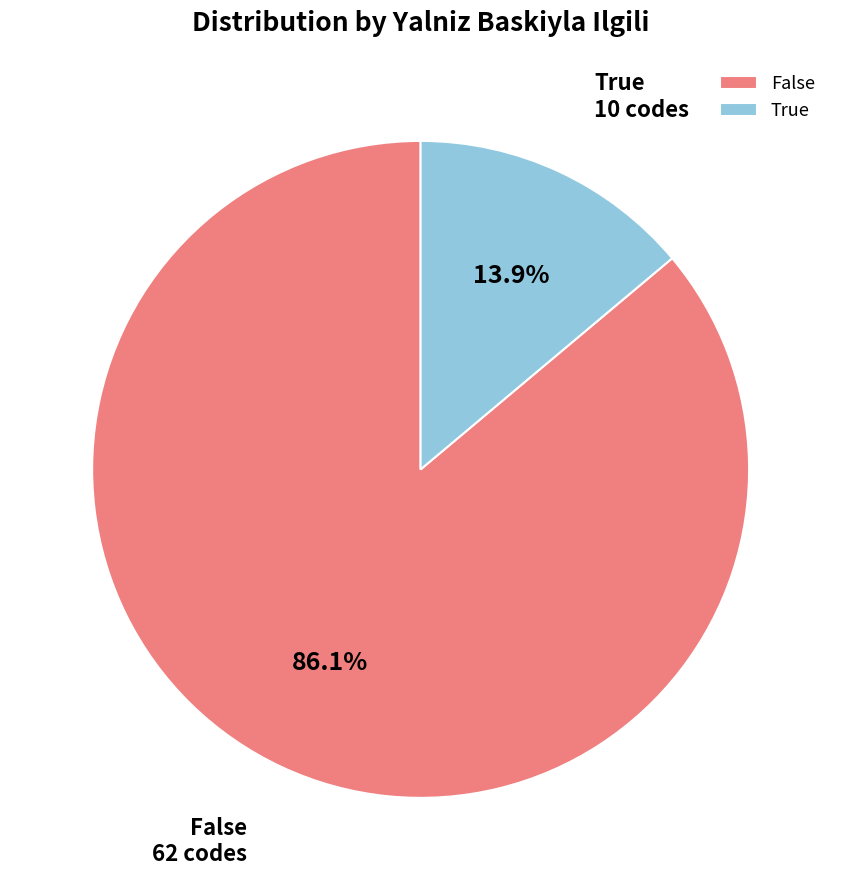

Rank the categories by value from highest to lowest.

False, True